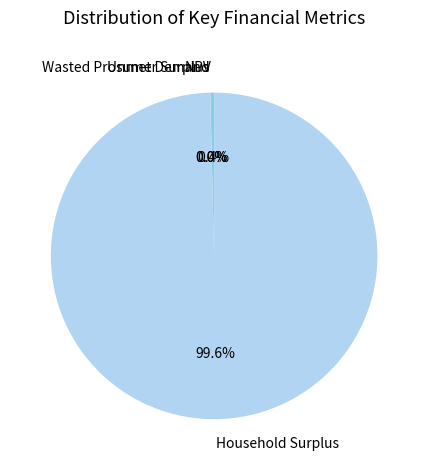

Which slice is the largest?

Household Surplus